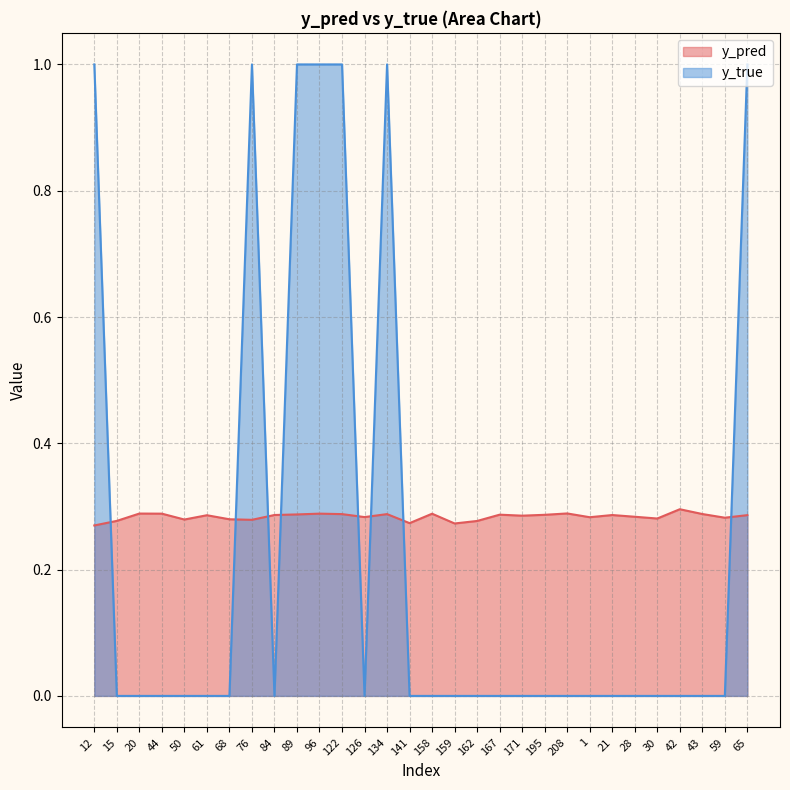

What are all the series names shown in the legend?

y_pred, y_true